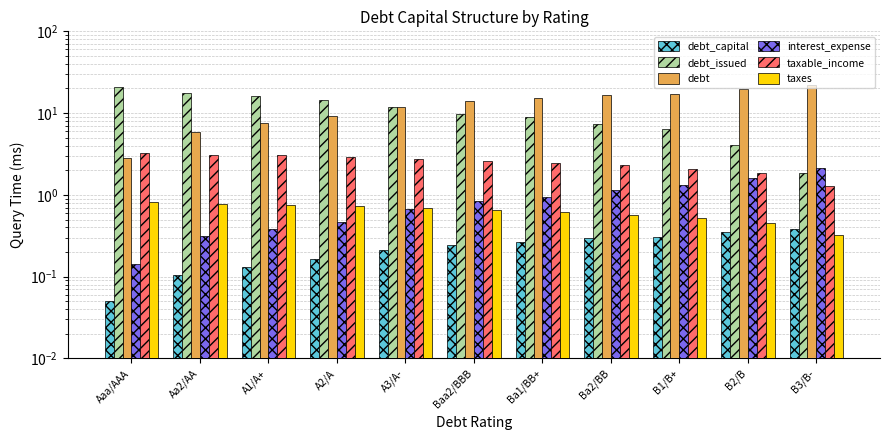

How many bars are there in total?

66